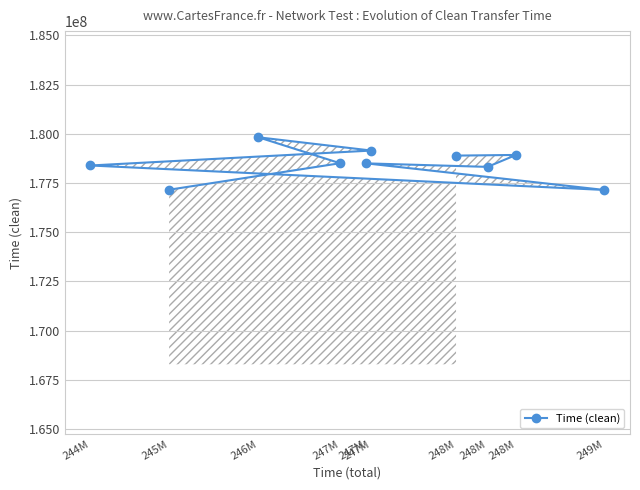

What is the average value?

178477748